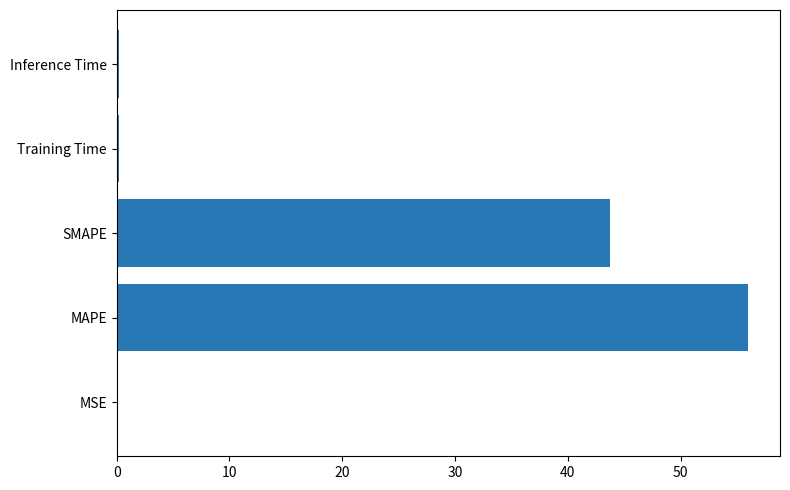

Read the value at MAPE.

56.0